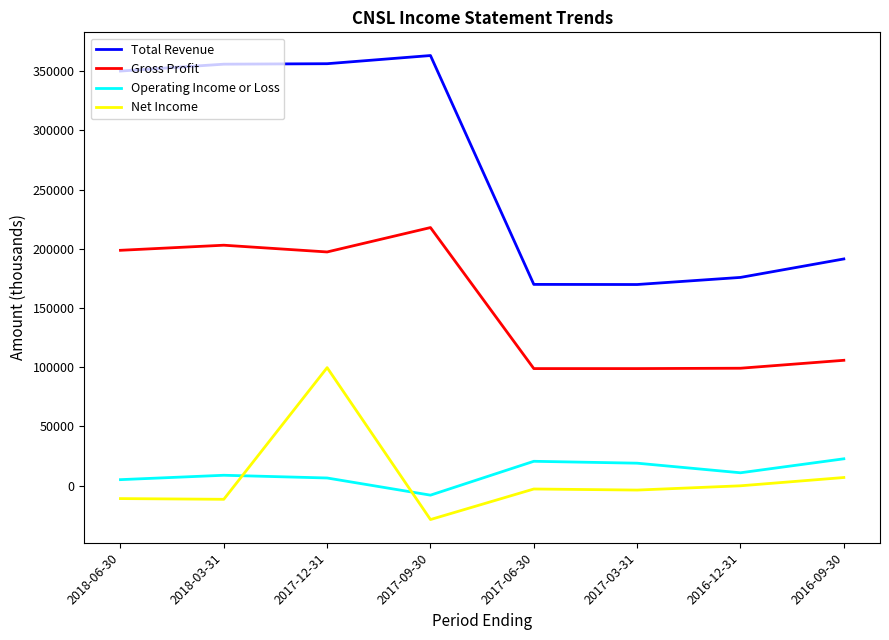

Which series has the largest total across all categories?

Total Revenue